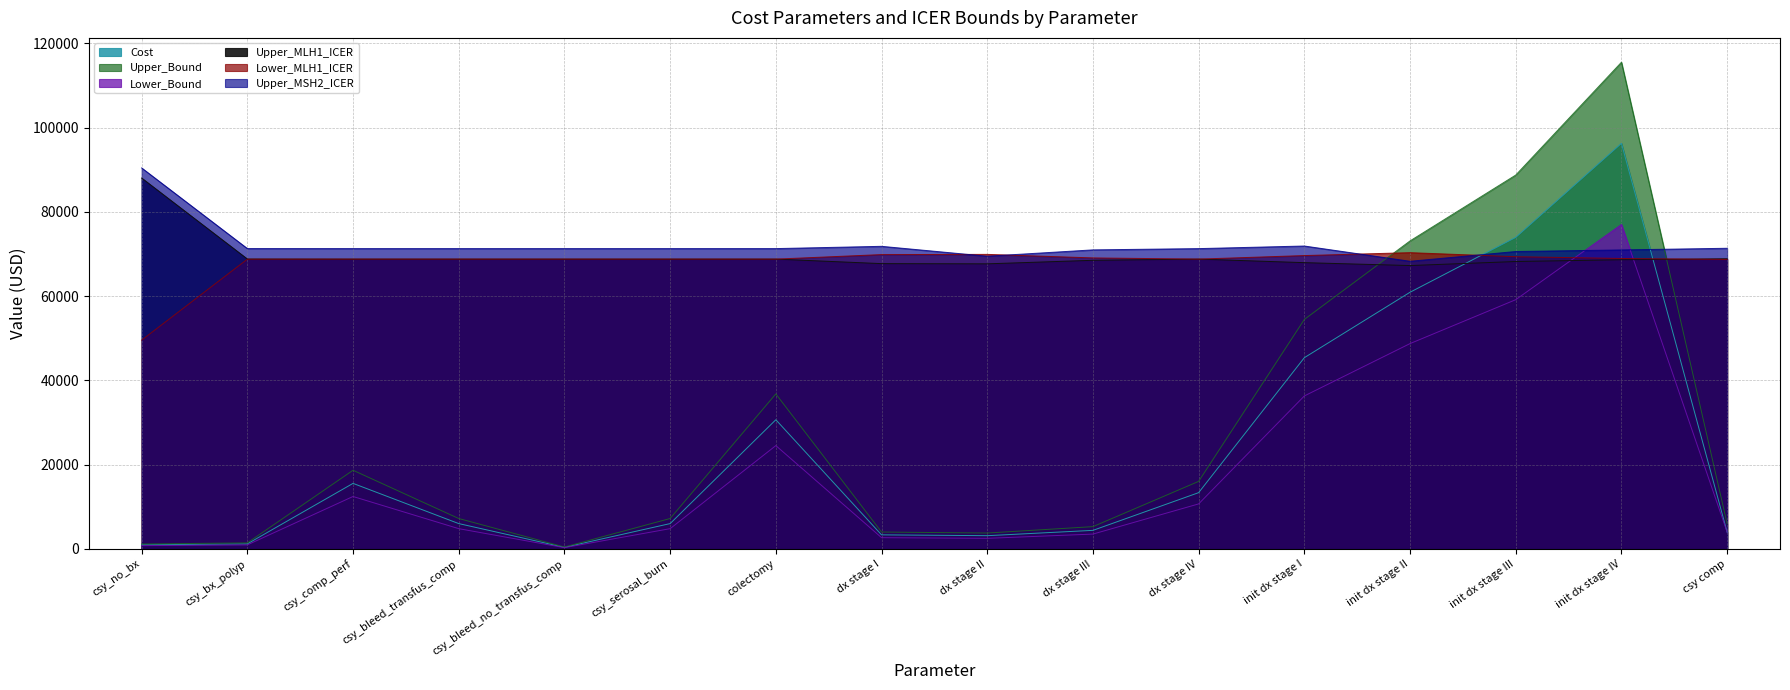

True or false: Upper_MLH1_ICER has a value of 68812.6 at csy_comp_perf.

True